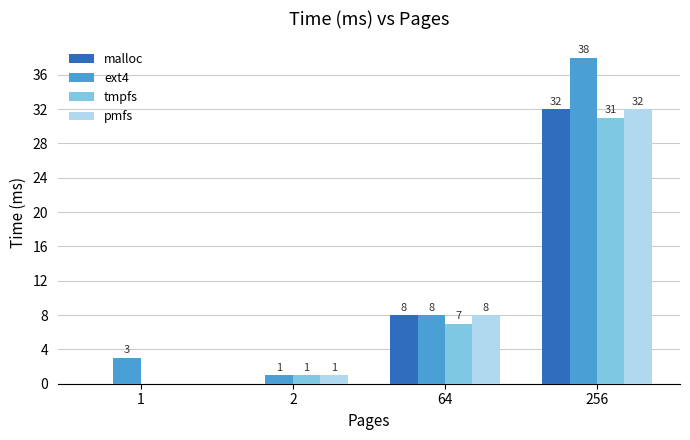

What is the sum of all pmfs values?

41